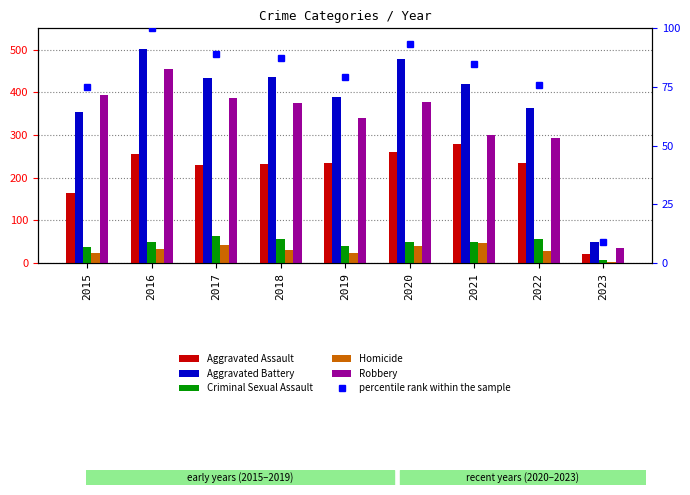

How many groups of bars are there?

9